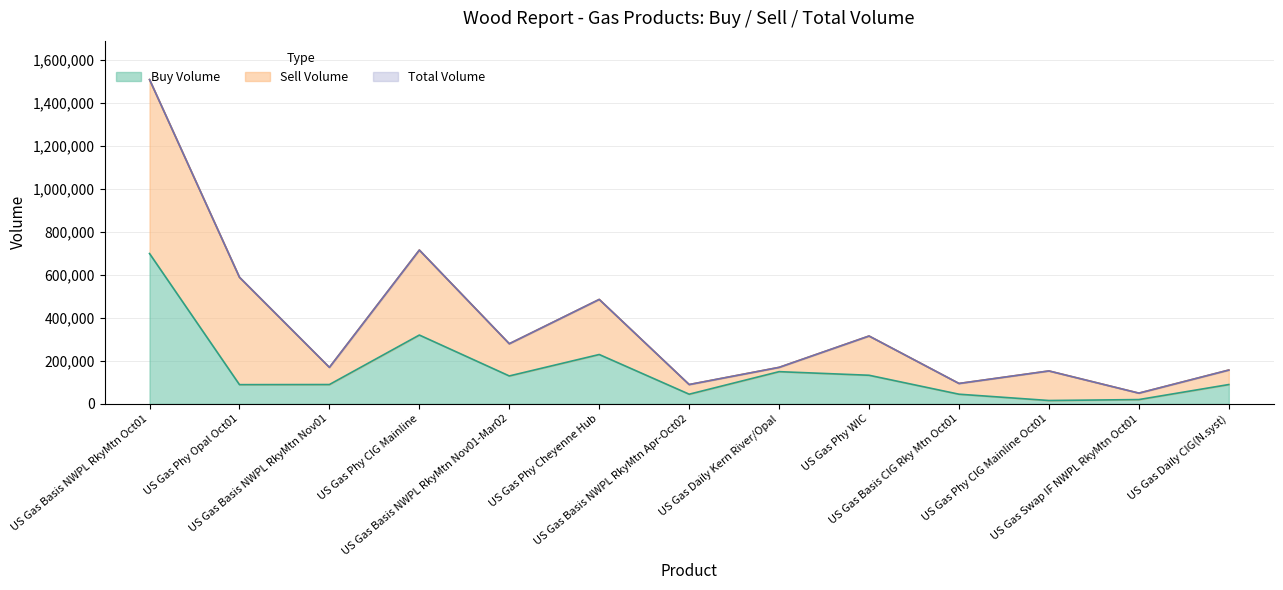

How many data points does each series have?

13